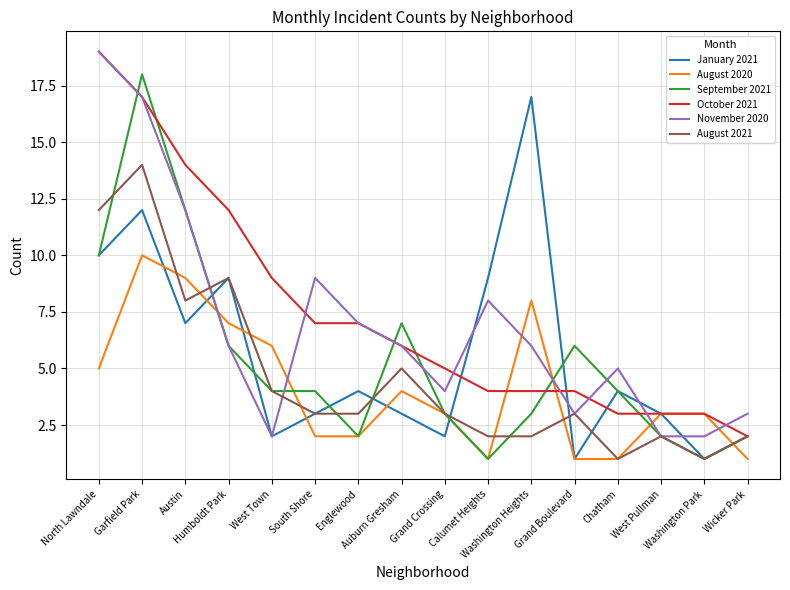

Read the January 2021 value at Calumet Heights.

9